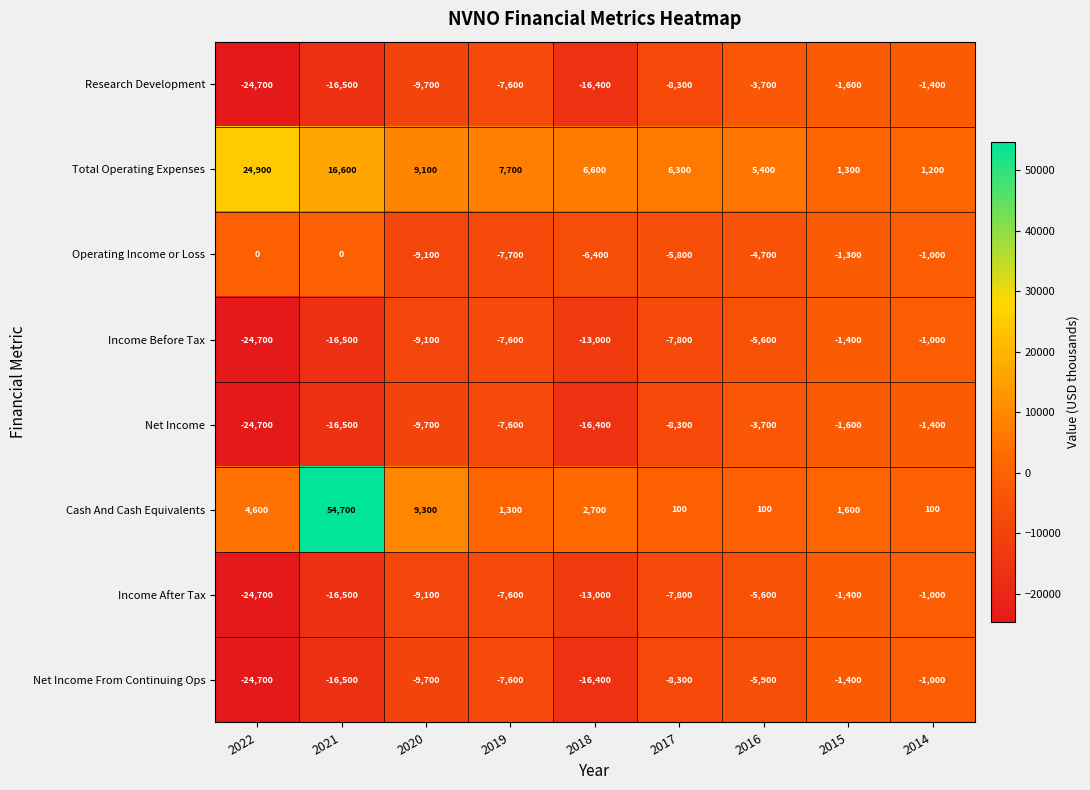

How many values in the Net Income series exceed -8300?

4